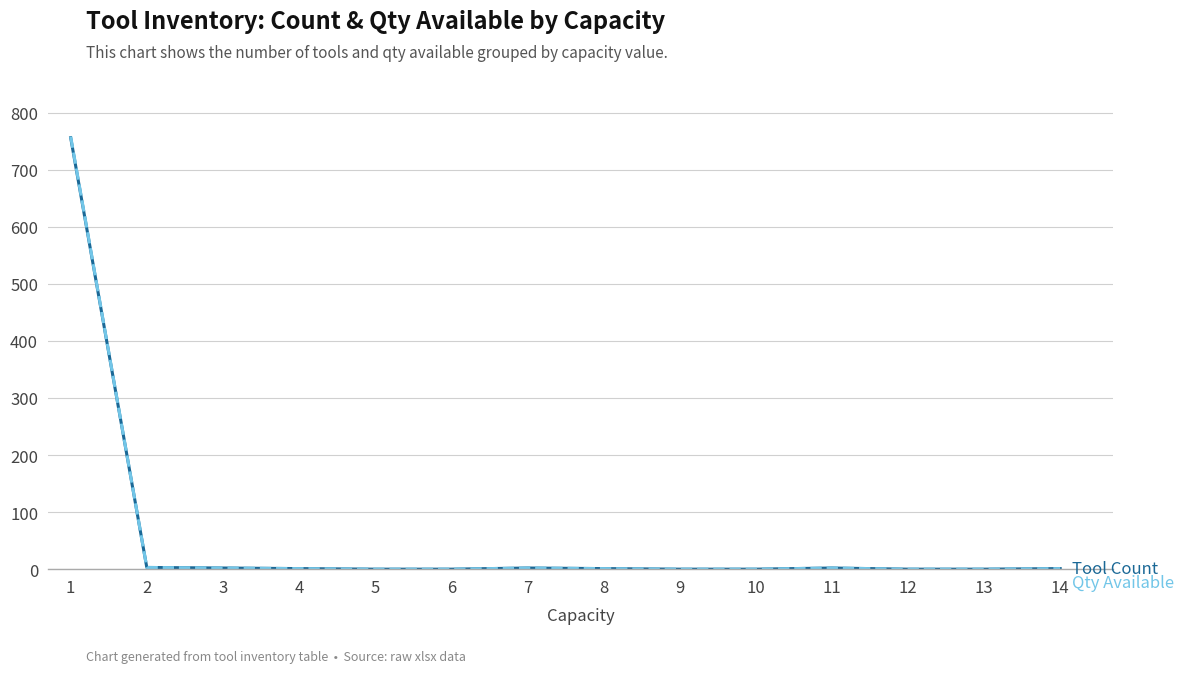

What is the greatest value displayed?

758